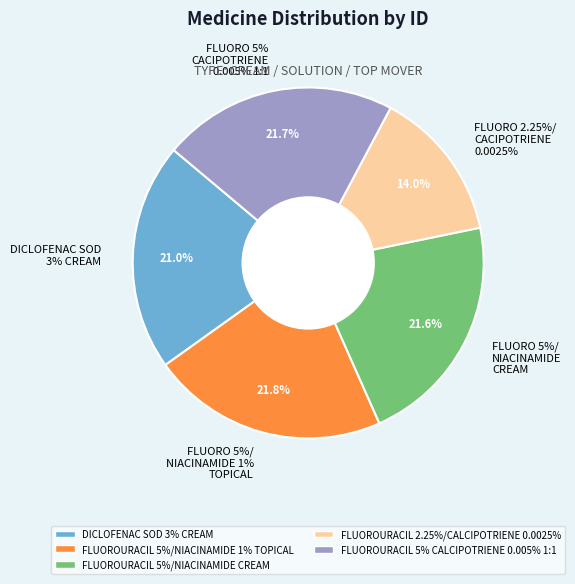

Rank the categories by value from highest to lowest.

FLUOROURACIL 5%/NIACINAMIDE 1% TOPICAL, FLUOROURACIL 5% CALCIPOTRIENE 0.005% 1:1, FLUOROURACIL 5%/NIACINAMIDE CREAM, DICLOFENAC SOD 3% CREAM, FLUOROURACIL 2.25%/CALCIPOTRIENE 0.0025%